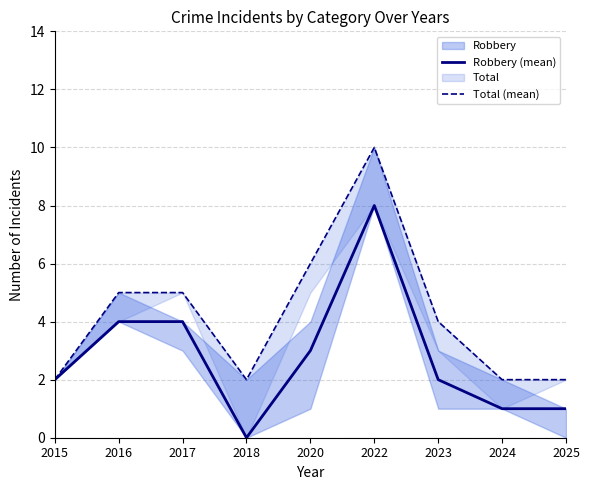

True or false: Robbery (mean) has a value of 0 at 2025.

False